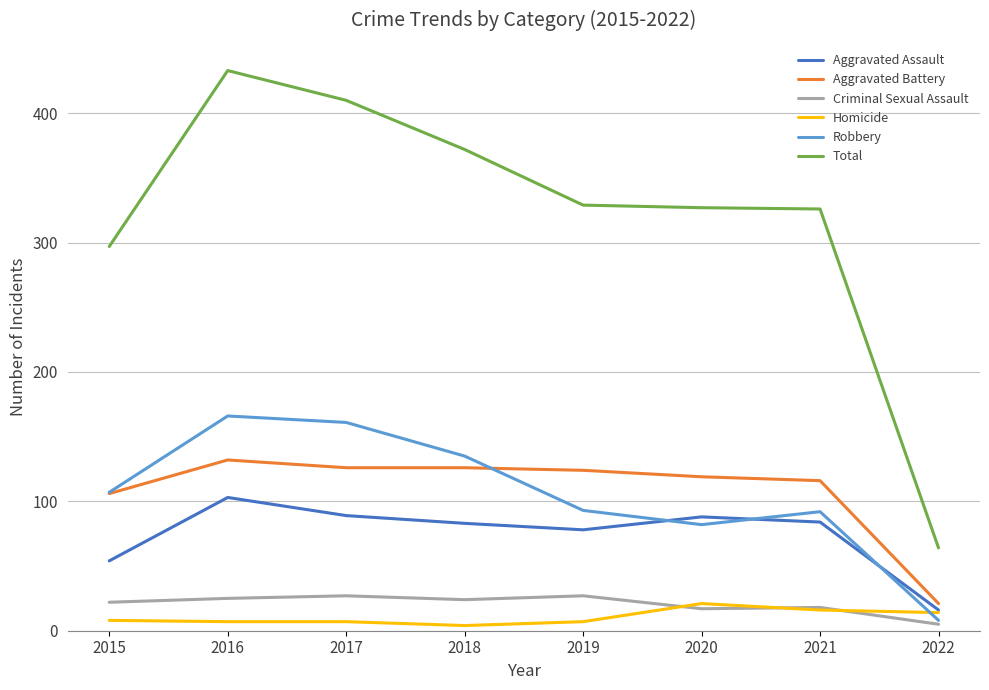

Rank the series by their maximum value, from lowest to highest.

Homicide, Criminal Sexual Assault, Aggravated Assault, Aggravated Battery, Robbery, Total